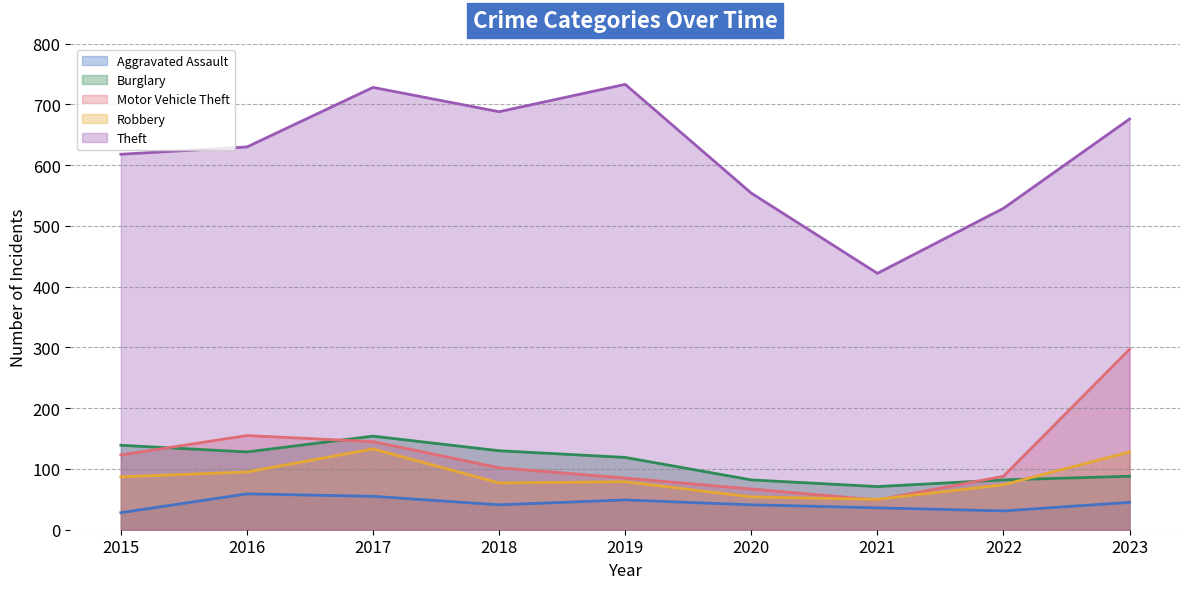

Which series has the largest total across all categories?

Theft